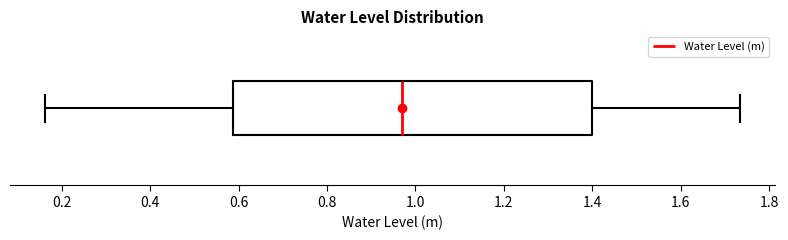

Read this box plot against the x-axis: the position of the median line, the range covered by the box, and the ends of both whiskers. The values are not printed on the chart, so give them approximately, as read against the axis.

median 0.98, box 0.58 to 1.40, whiskers 0.16 to 1.74